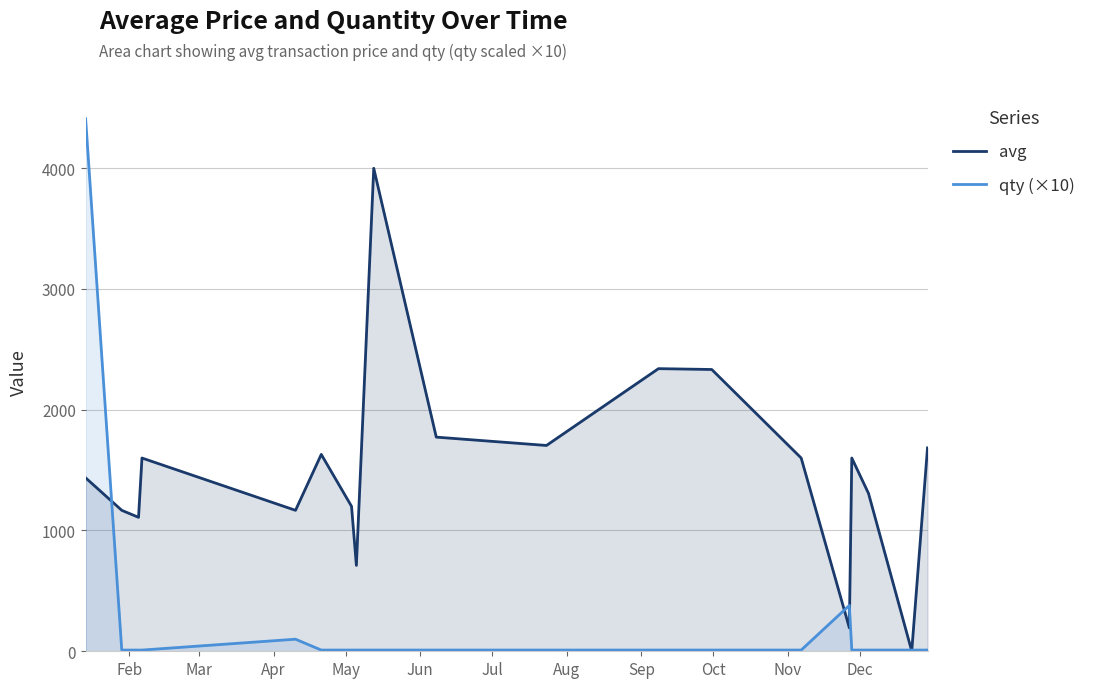

Which series has the largest range (max minus min)?

qty (×10)